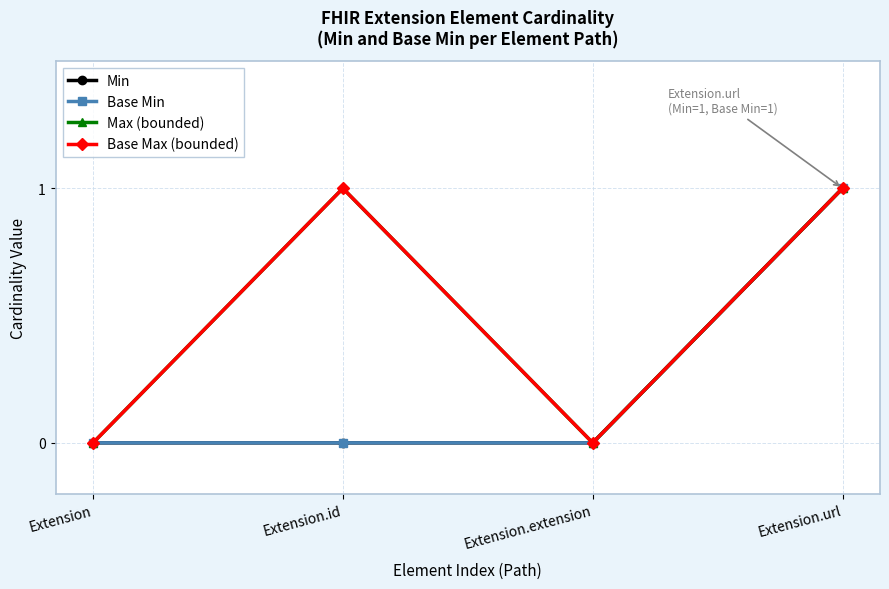

Reading left to right, list all the values displayed in this chart.

Min: 0	0	0	1
Base Min: 0	0	0	1
Max (bounded): 0	1	0	1
Base Max (bounded): 0	1	0	1